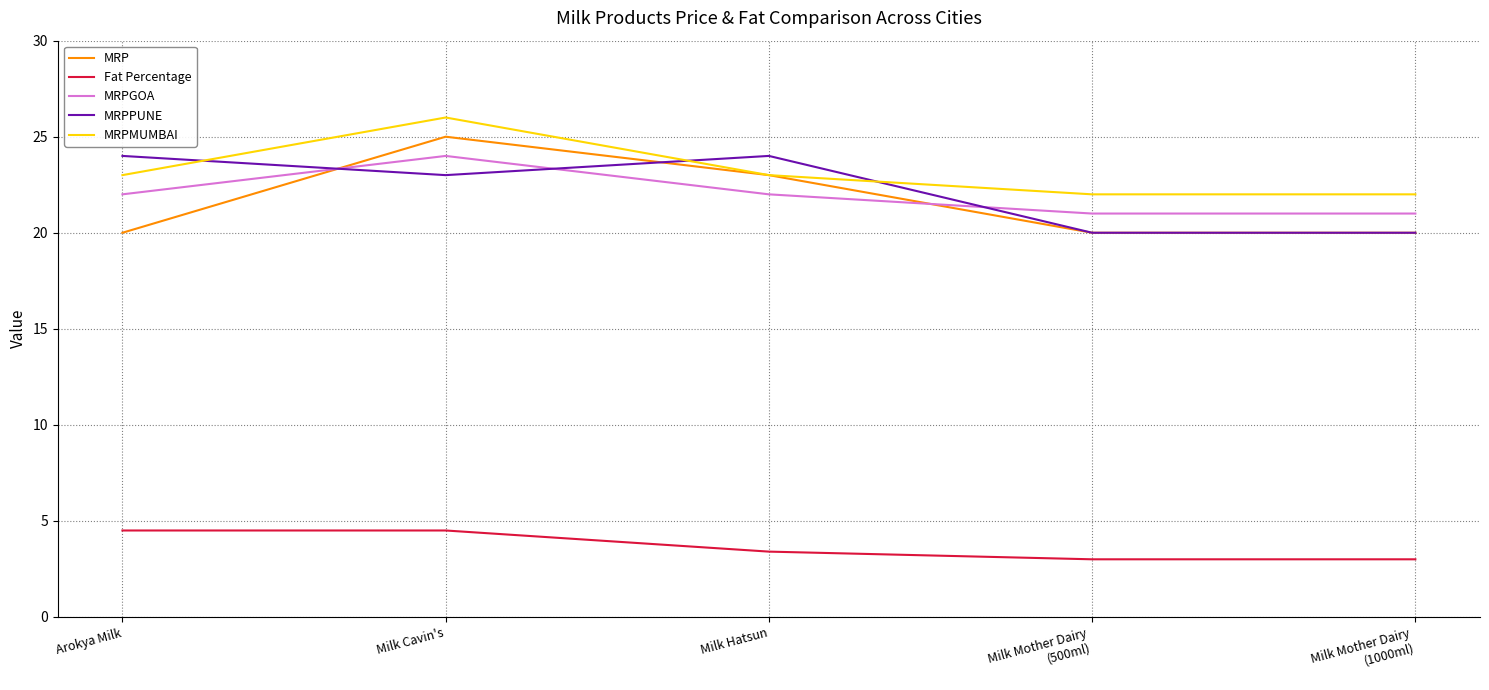

Reading left to right, transcribe all the data shown in this chart.

MRP: Arokya Milk=20.0	Milk Cavin's=25.0	Milk Hatsun=23.0	Milk Mother Dairy
(500ml)=20.0	Milk Mother Dairy
(1000ml)=20.0
Fat Percentage: Arokya Milk=4.5	Milk Cavin's=4.5	Milk Hatsun=3.4	Milk Mother Dairy
(500ml)=3.0	Milk Mother Dairy
(1000ml)=3.0
MRPGOA: Arokya Milk=22.0	Milk Cavin's=24.0	Milk Hatsun=22.0	Milk Mother Dairy
(500ml)=21.0	Milk Mother Dairy
(1000ml)=21.0
MRPPUNE: Arokya Milk=24.0	Milk Cavin's=23.0	Milk Hatsun=24.0	Milk Mother Dairy
(500ml)=20.0	Milk Mother Dairy
(1000ml)=20.0
MRPMUMBAI: Arokya Milk=23.0	Milk Cavin's=26.0	Milk Hatsun=23.0	Milk Mother Dairy
(500ml)=22.0	Milk Mother Dairy
(1000ml)=22.0